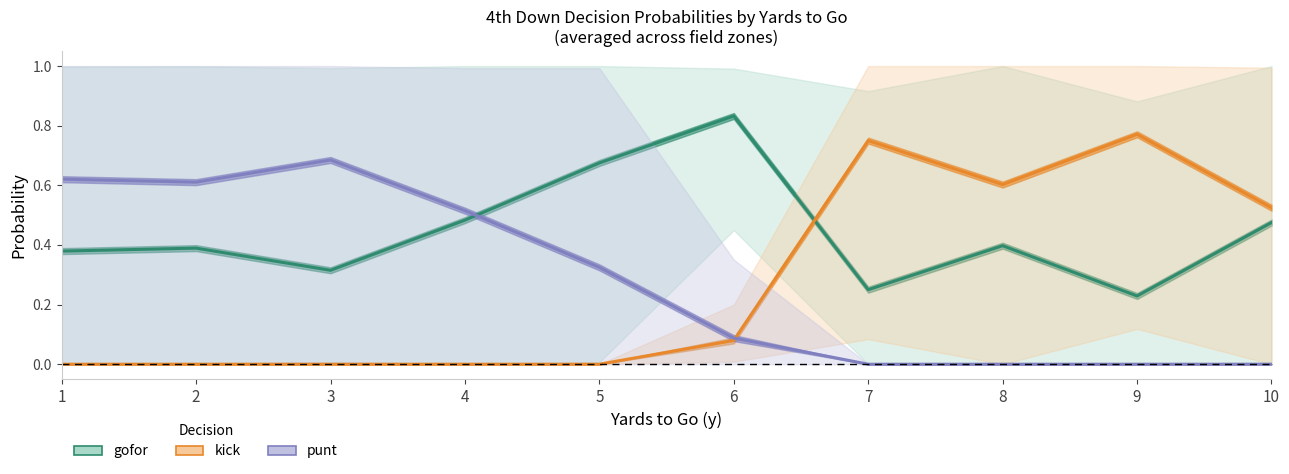

How many lines are shown in the chart?

3